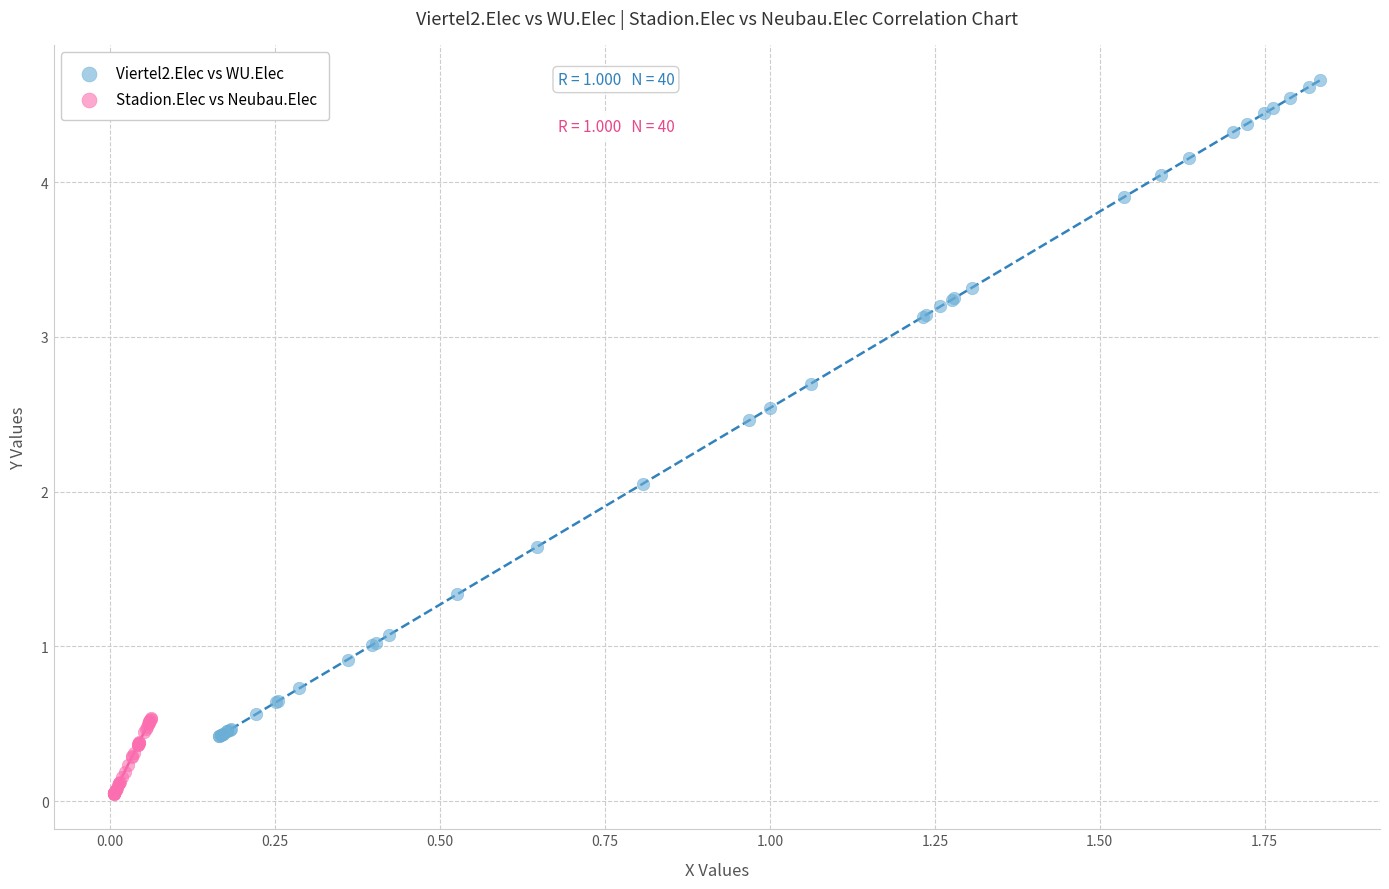

Which series has the largest Y range (max minus min)?

Viertel2.Elec vs WU.Elec